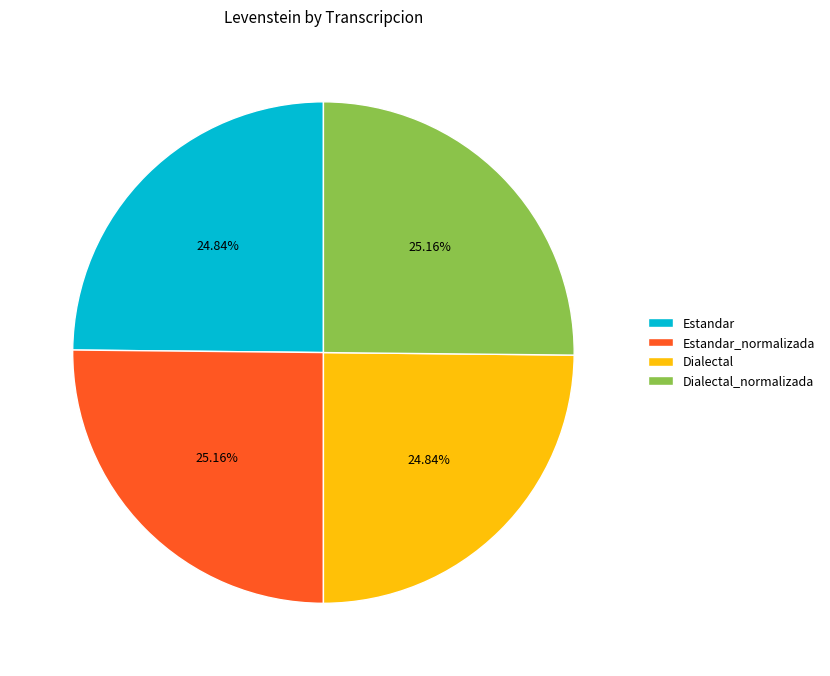

To the nearest percent, what portion does Estandar represent?

25%